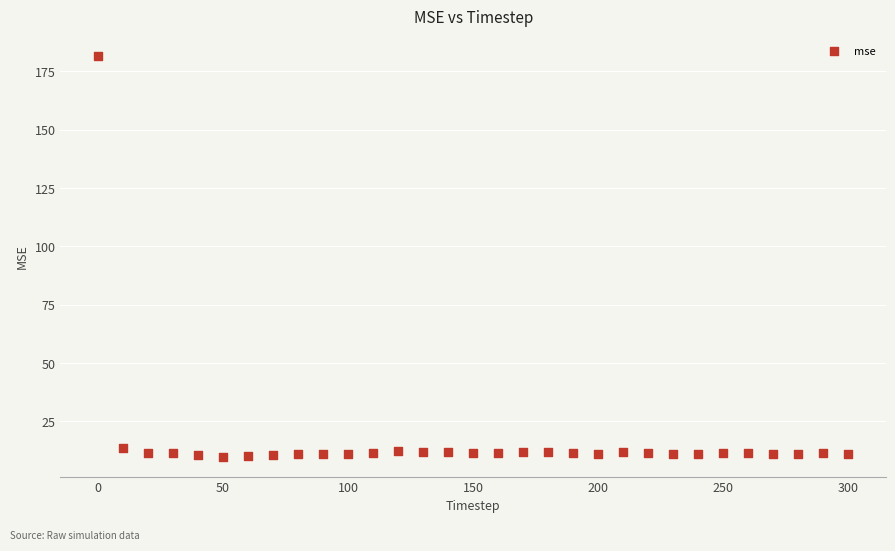

What is the range of X values (max minus min)?

300.0